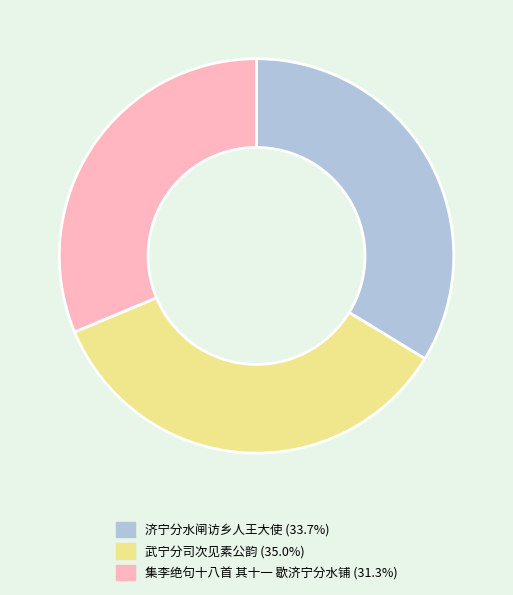

How many segments does this pie chart have?

3